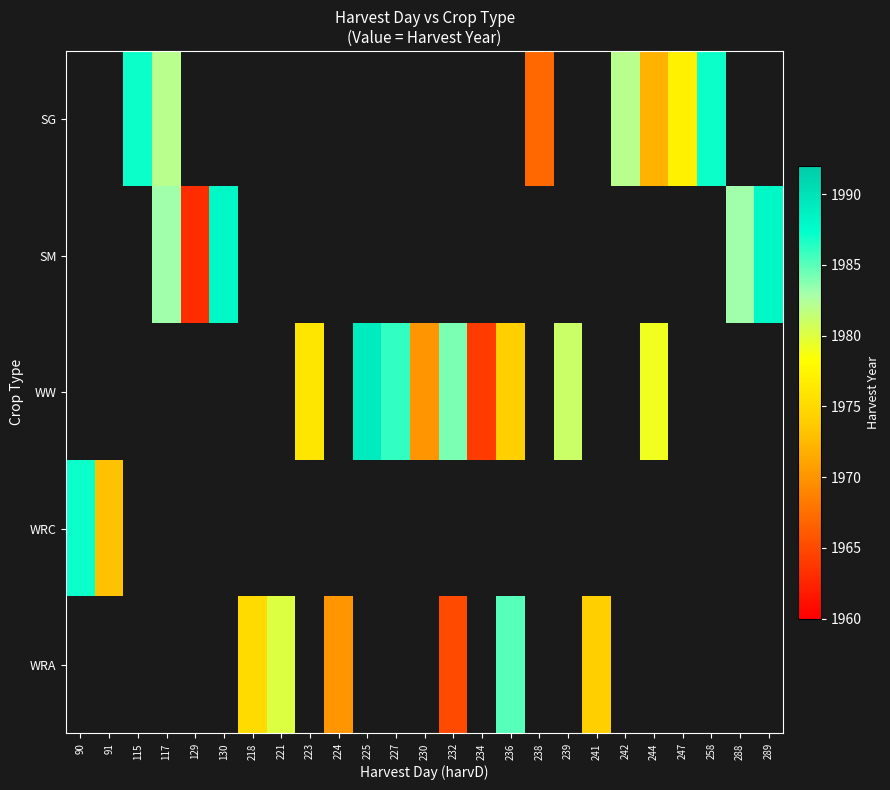

Where does the WW series first go above 1964?

223